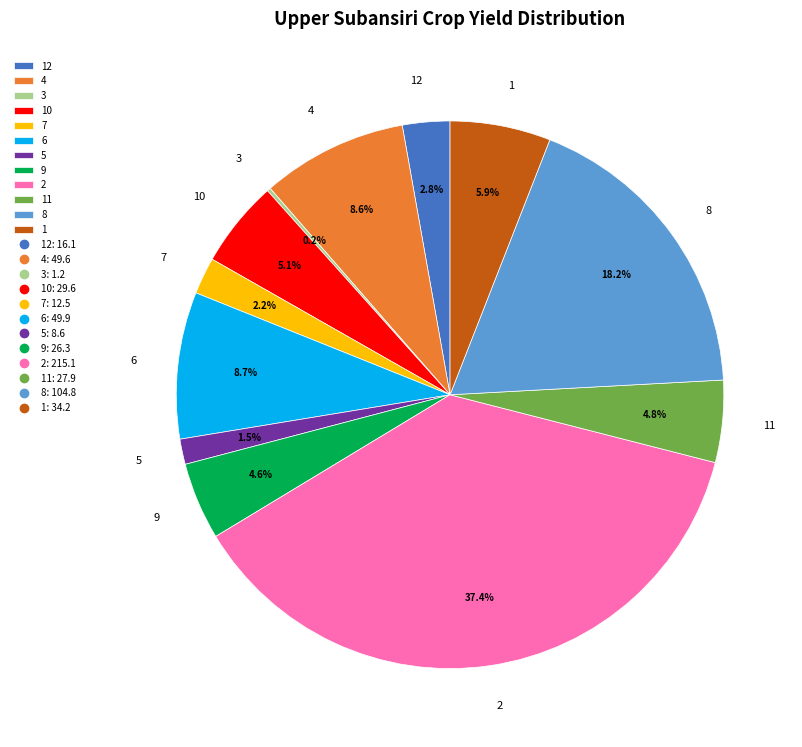

To the nearest percent, what is the average slice percentage?

8%